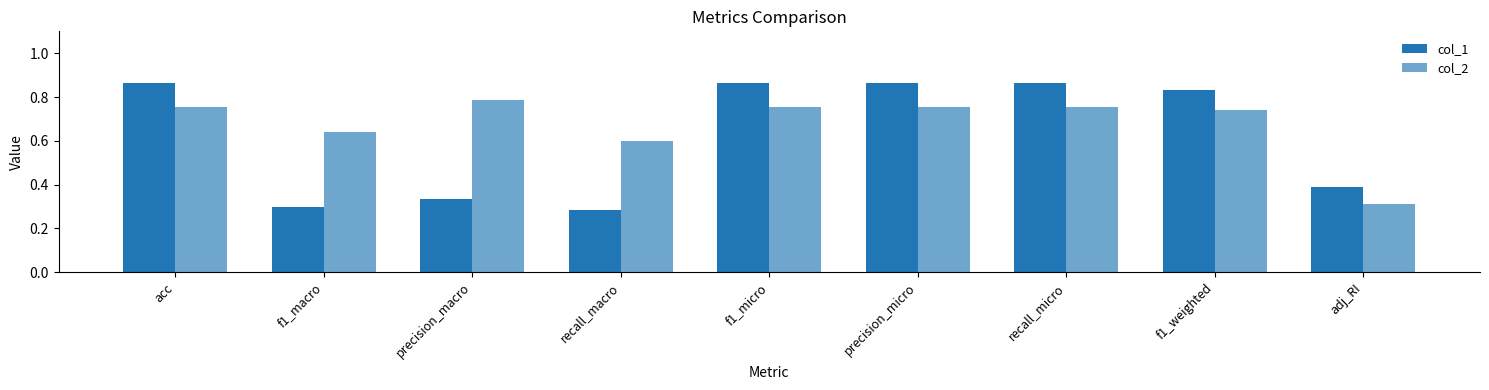

Does the chart contain stacked bars?

No